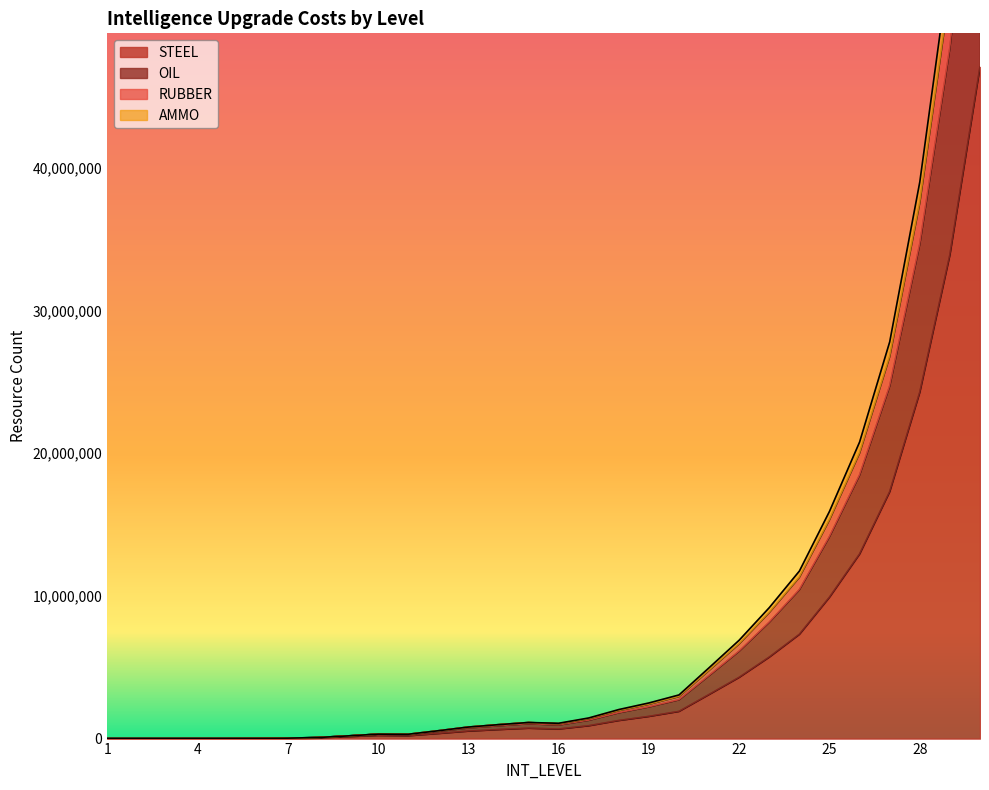

What is the value of the AMMO point at the 11th from the left?

303000